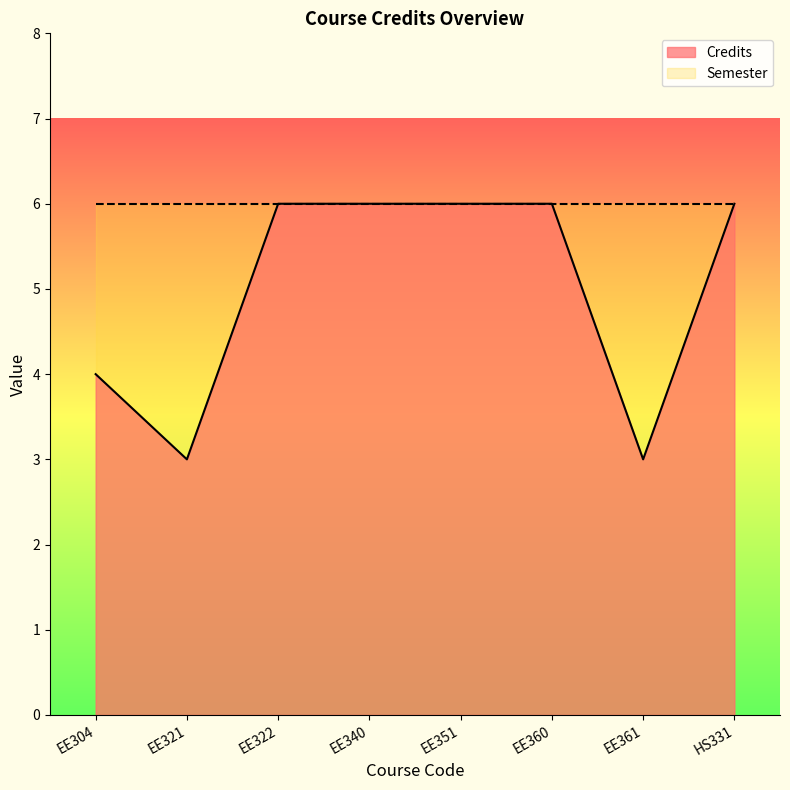

Is it true that the value at EE321 is 4?

False